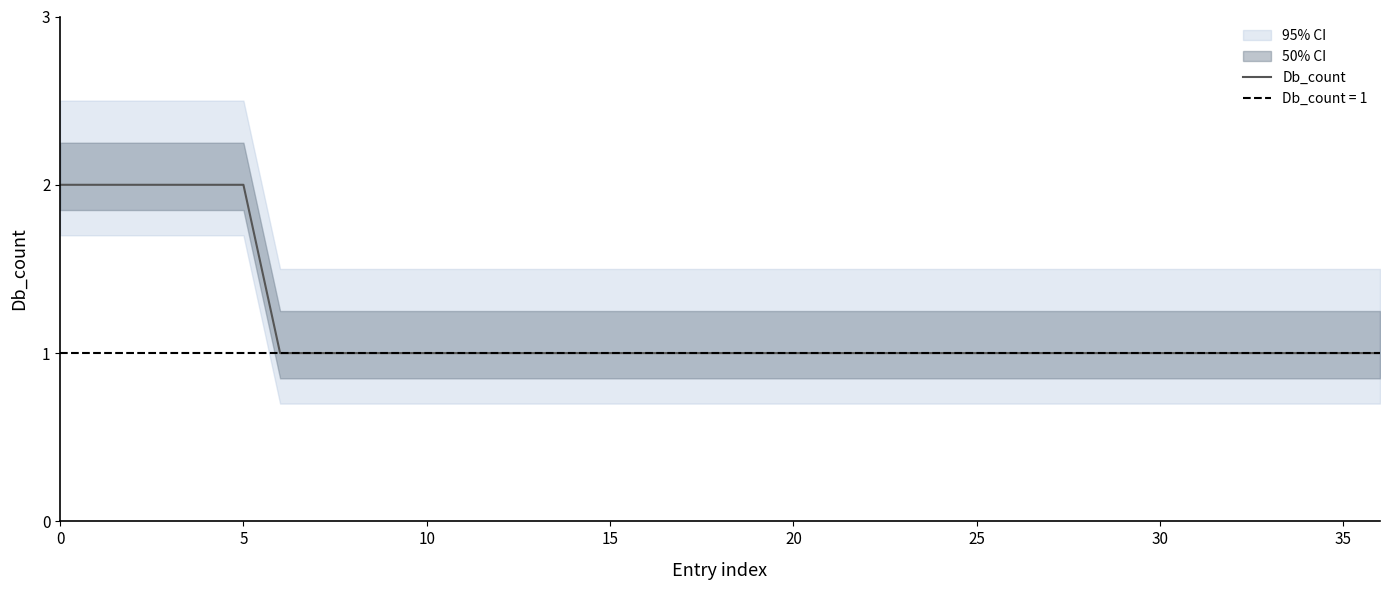

What is the minimum value shown in the chart?

1